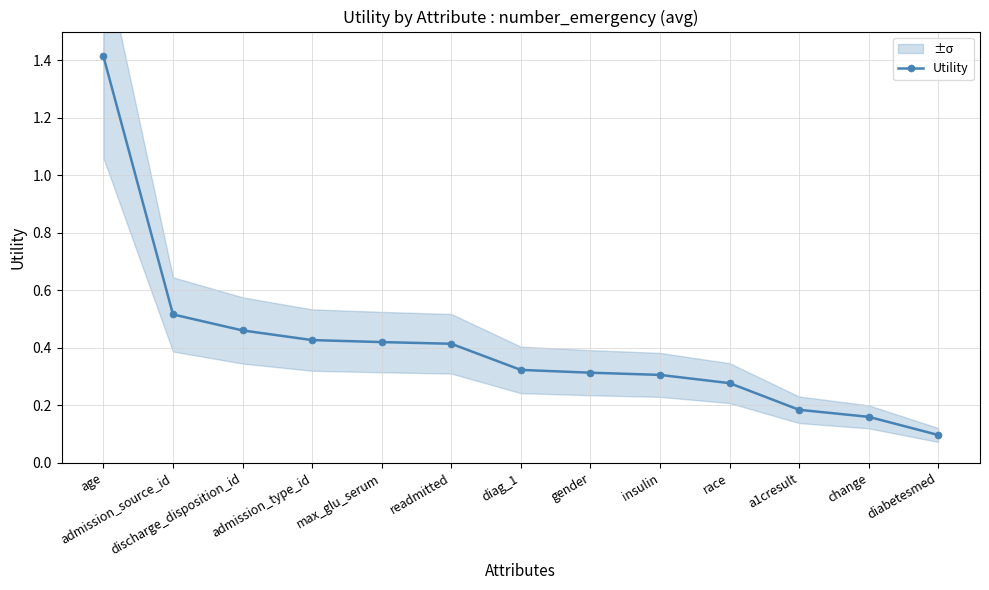

What is the difference between the values at a1cresult and gender?

0.1